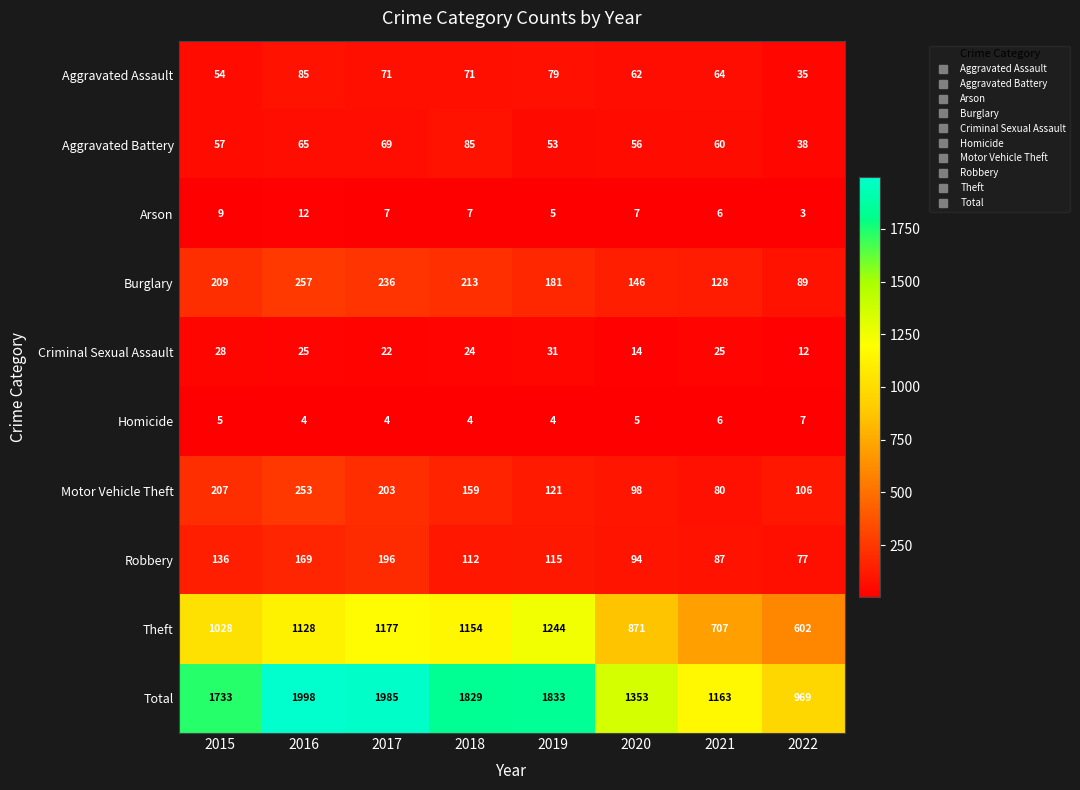

True or false: Criminal Sexual Assault has a value of 5 at 2022.

False